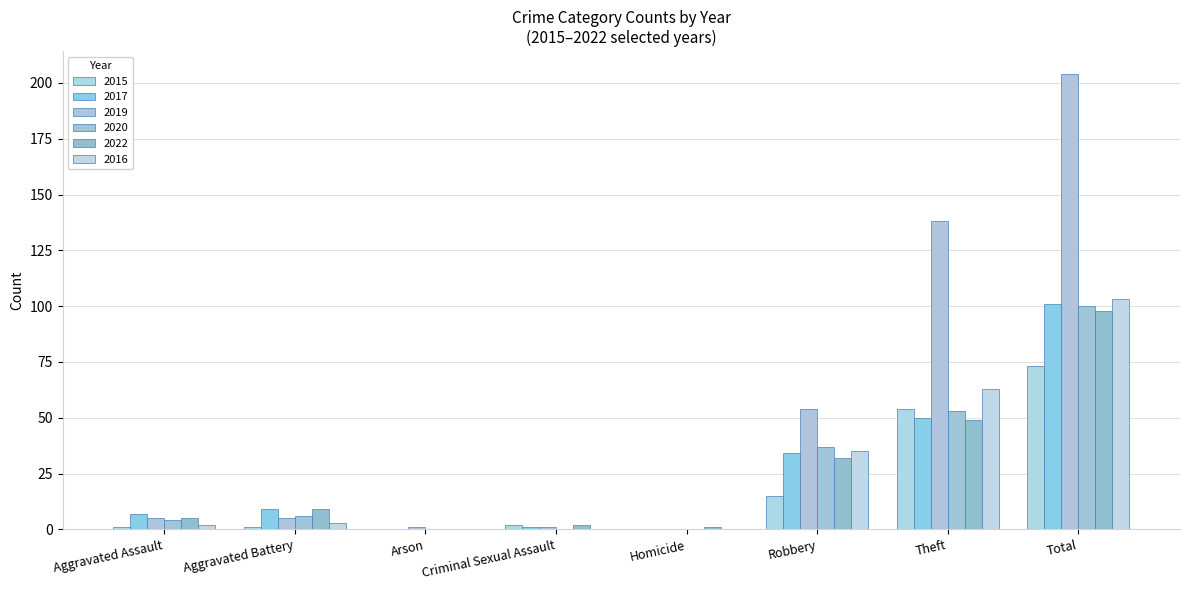

Reading right to left, list all the values displayed in this chart.

2015: 73	54	15	0	2	0	1	1
2017: 101	50	34	0	1	0	9	7
2019: 204	138	54	0	1	1	5	5
2020: 100	53	37	0	0	0	6	4
2022: 98	49	32	1	2	0	9	5
2016: 103	63	35	0	0	0	3	2